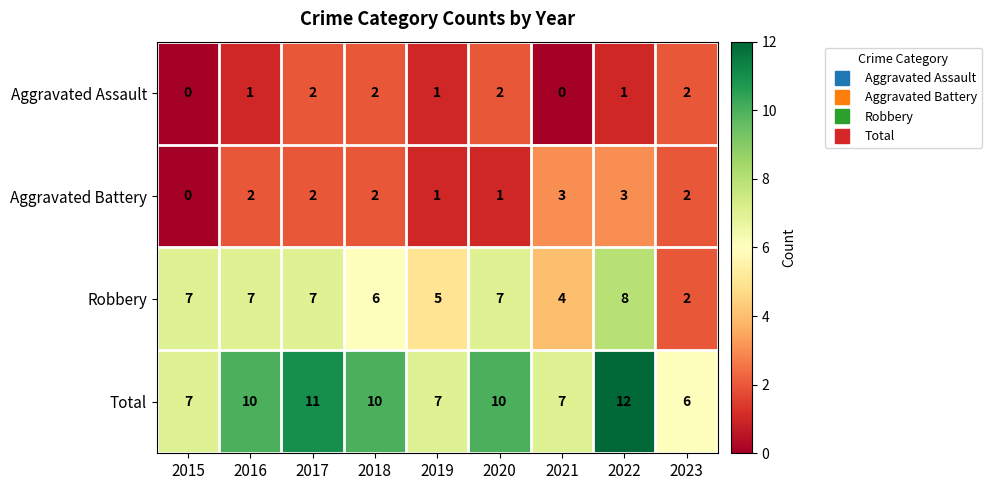

What is the spread (max minus min) of values at 2021?

7